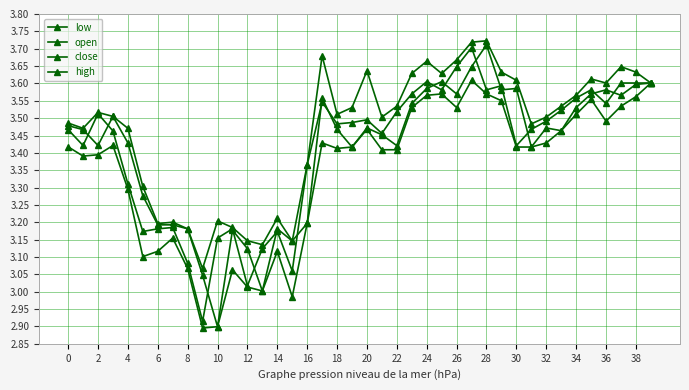

How many series are shown in this chart?

4